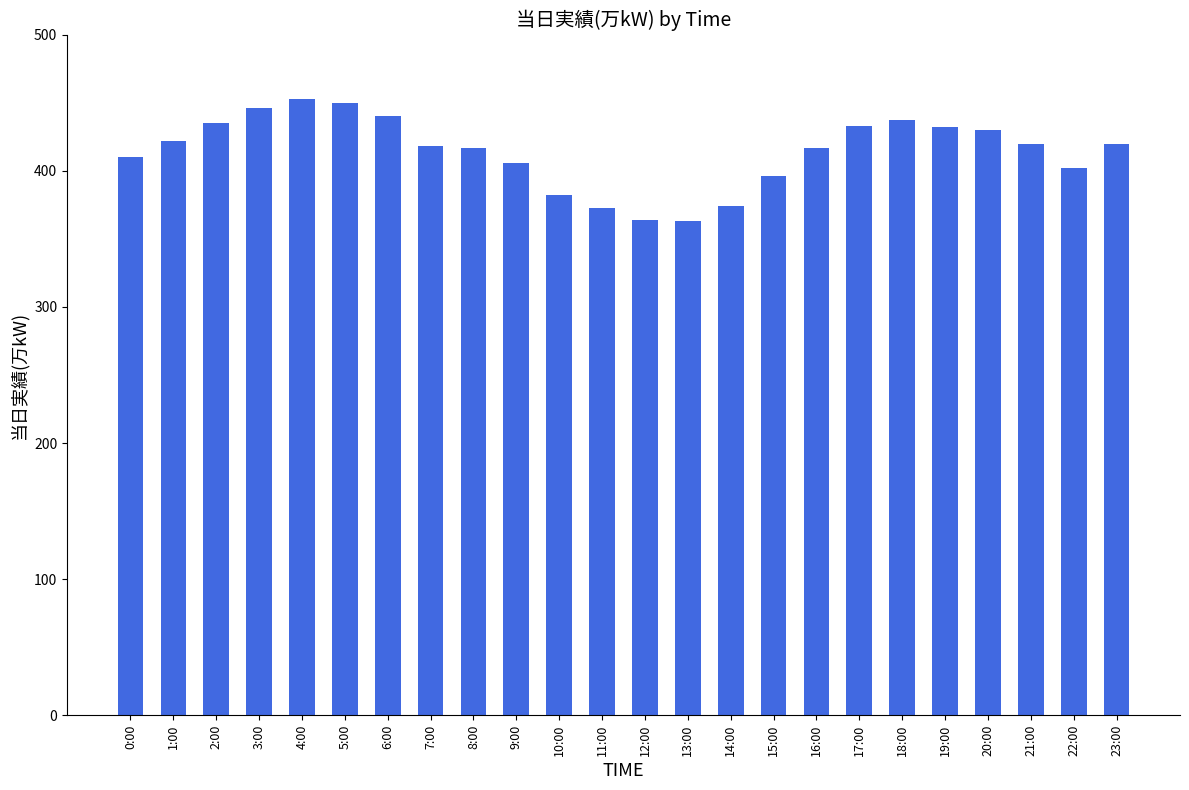

What is the label of the 14th bar from the right?

10:00